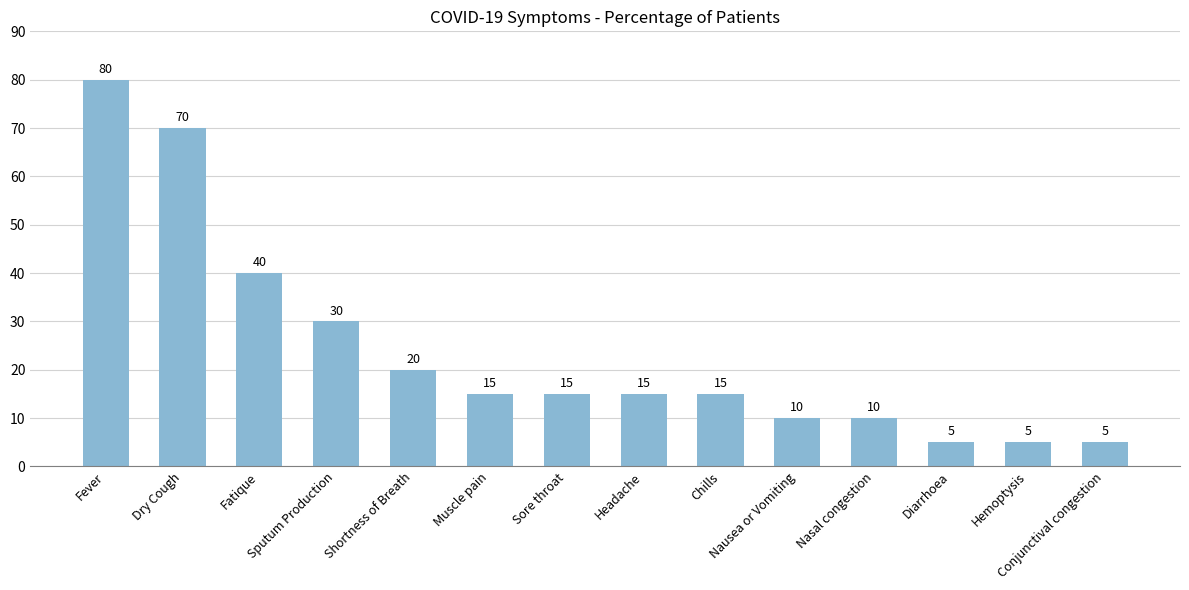

What is the label of the 12th bar from the left?

Diarrhoea